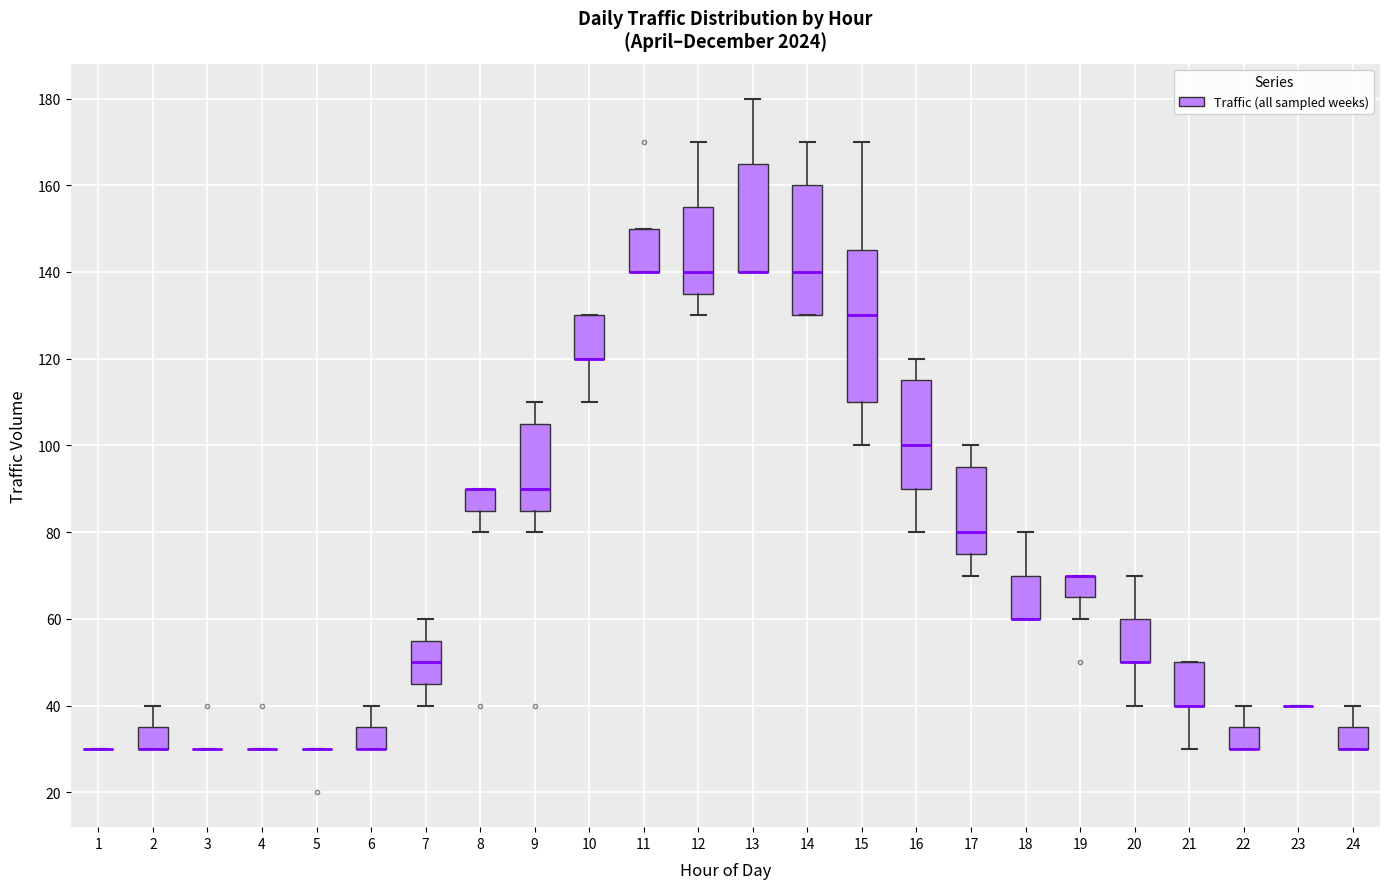

Which box is the tallest, from its lower edge to its upper edge?

15